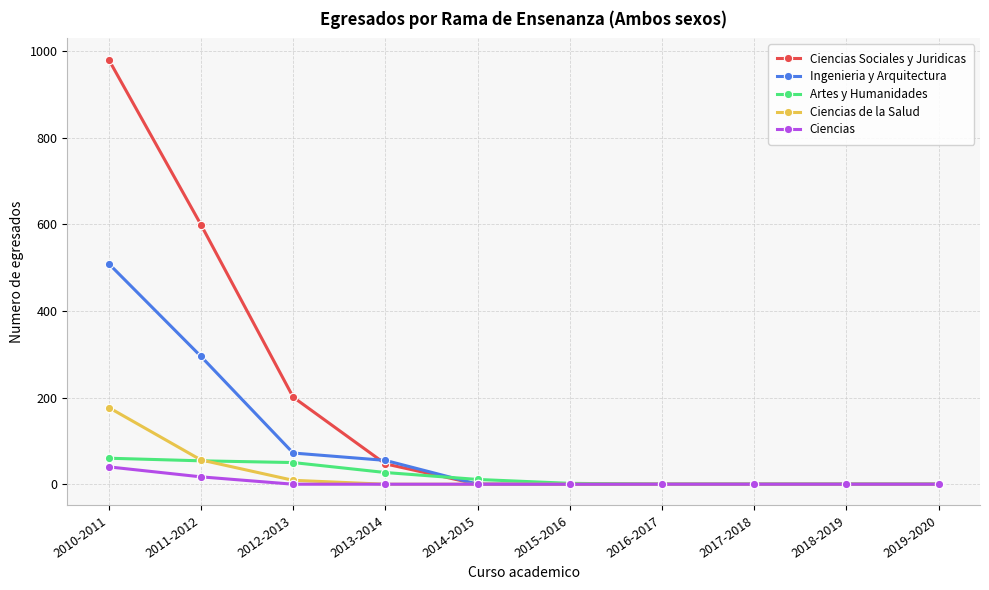

What is the label of the 10th point from the right?

2010-2011